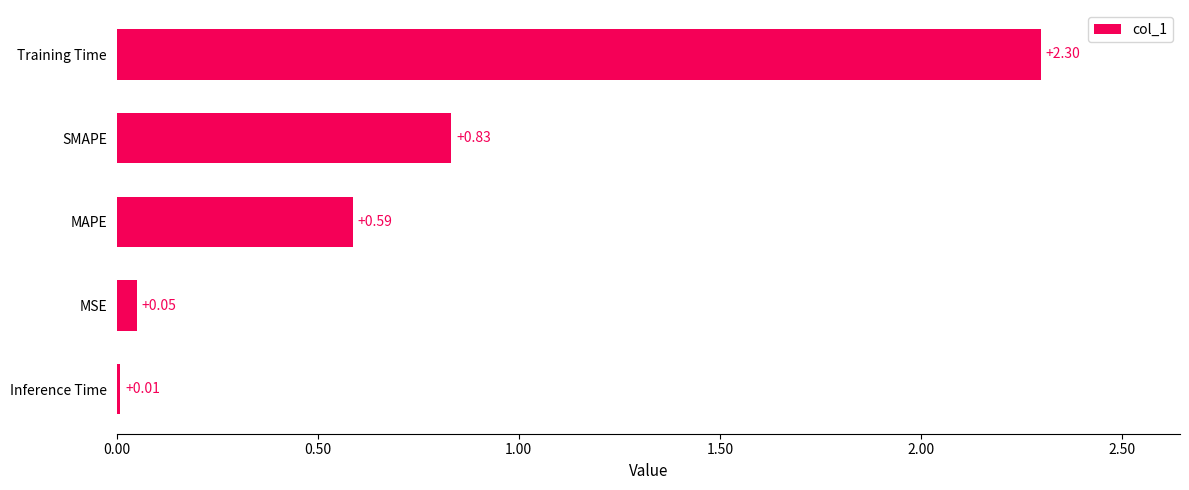

What is the difference between the maximum and minimum values?

2.3